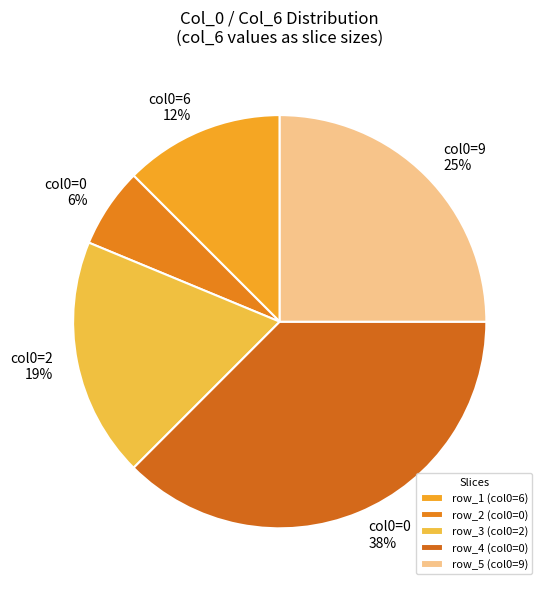

Count the number of slices in the pie.

5